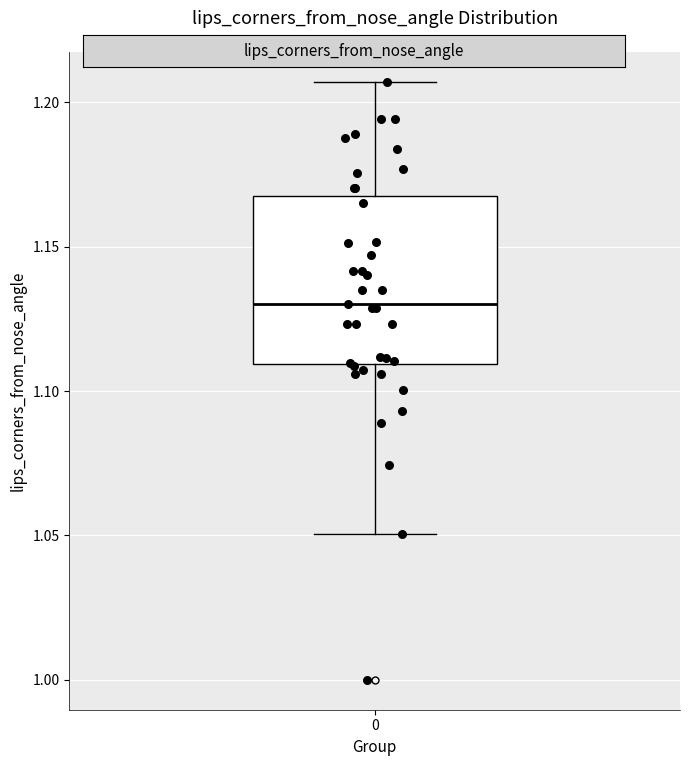

Read this box plot against the y-axis: the position of the median line, the range covered by the box, and the ends of both whiskers. The values are not printed on the chart, so give them approximately, as read against the axis.

median 1.130, box 1.110 to 1.170, whiskers 1.050 to 1.205